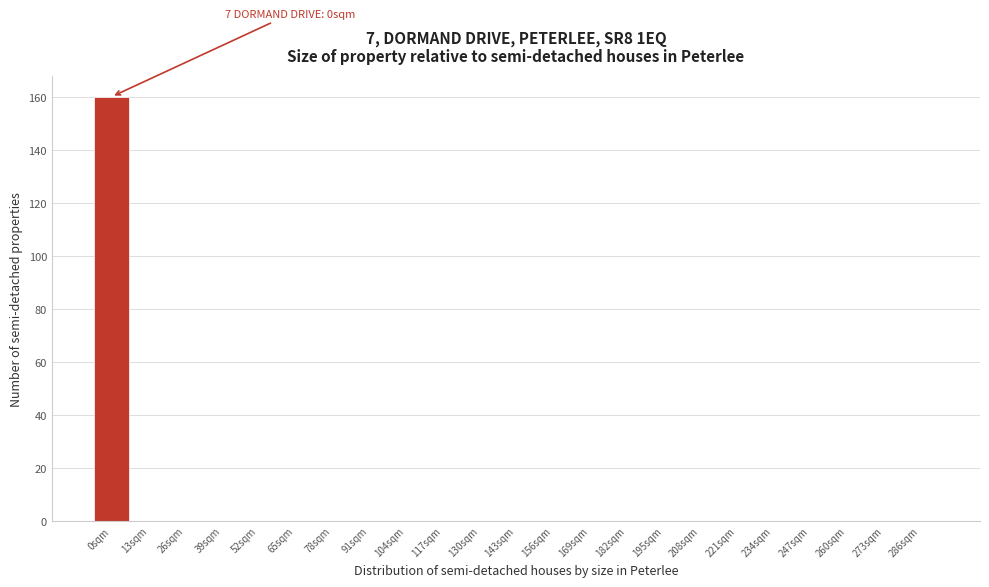

Over which range of the x-axis is the bar tallest?

-6.5 to 6.5